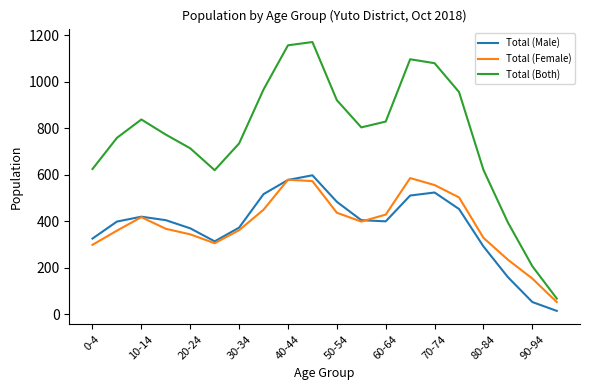

How many lines are shown in the chart?

3